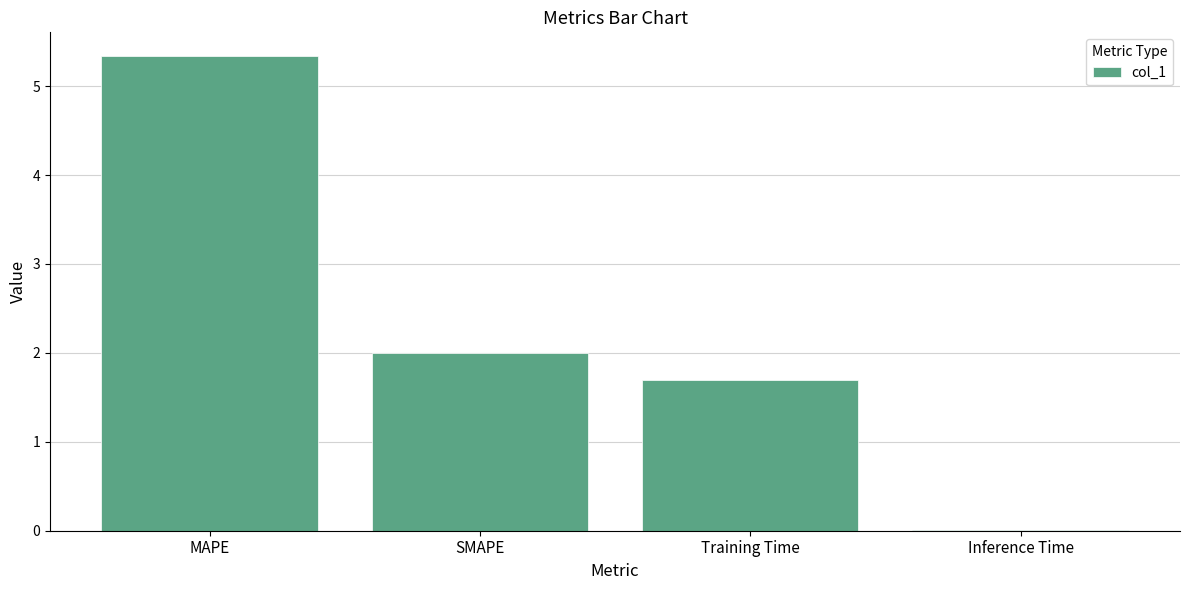

The chart shows a value of 2.0 at MAPE. True or false?

False